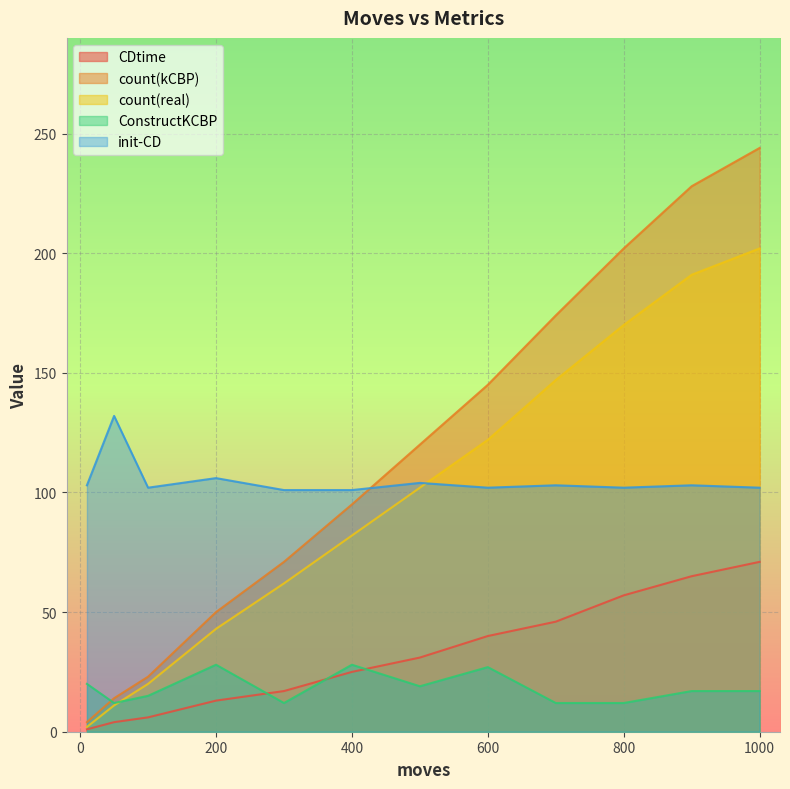

What is the highest value of the count(kCBP) series?

244